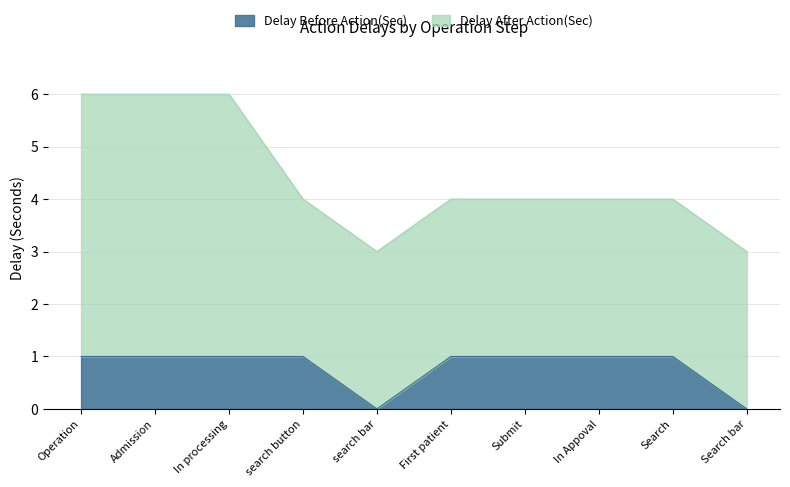

Reading left to right, what are all the values shown in this chart?

Operation=1	Admission=1	In processing=1	search button=1	search bar=0	First patient=1	Submit=1	In Appoval=1	Search=1	Search bar=0